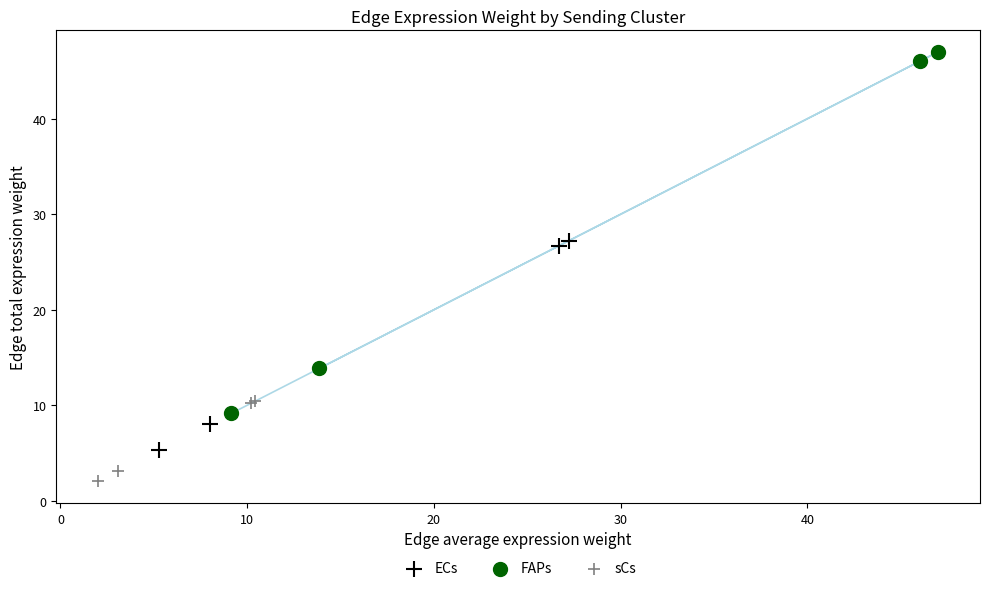

Which series contains the lowest Y value?

sCs